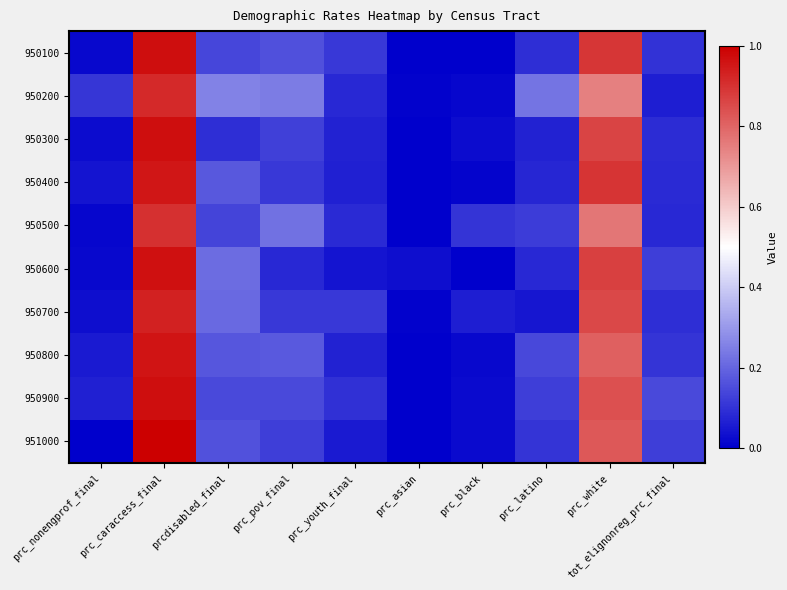

What is the spread (max minus min) of values at prc_black?

0.1